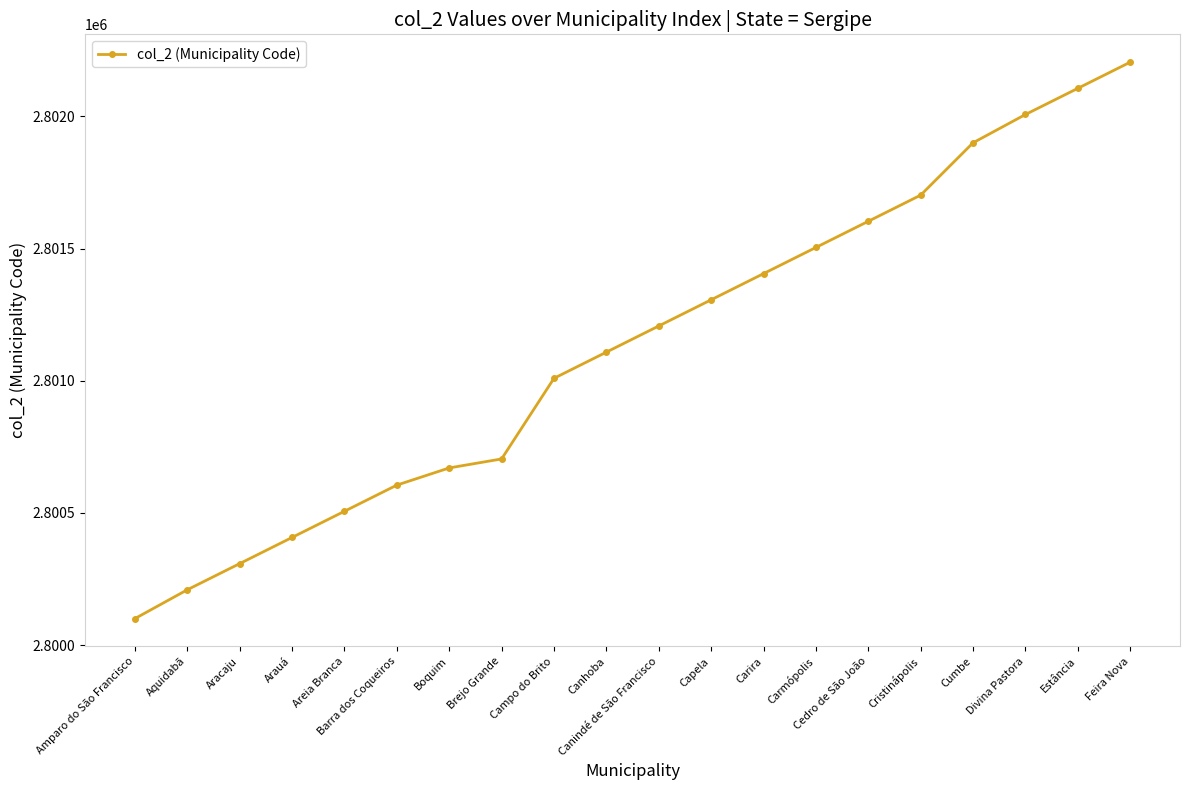

Between Estância and Carmópolis, which is larger?

Estância